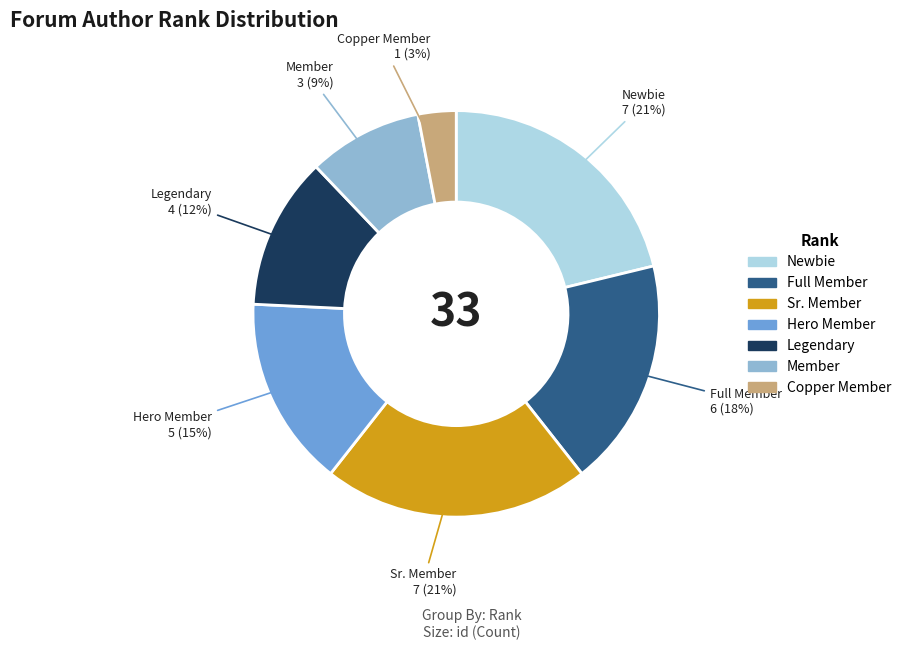

Do Full Member and Hero Member together represent more than half of the pie?

No